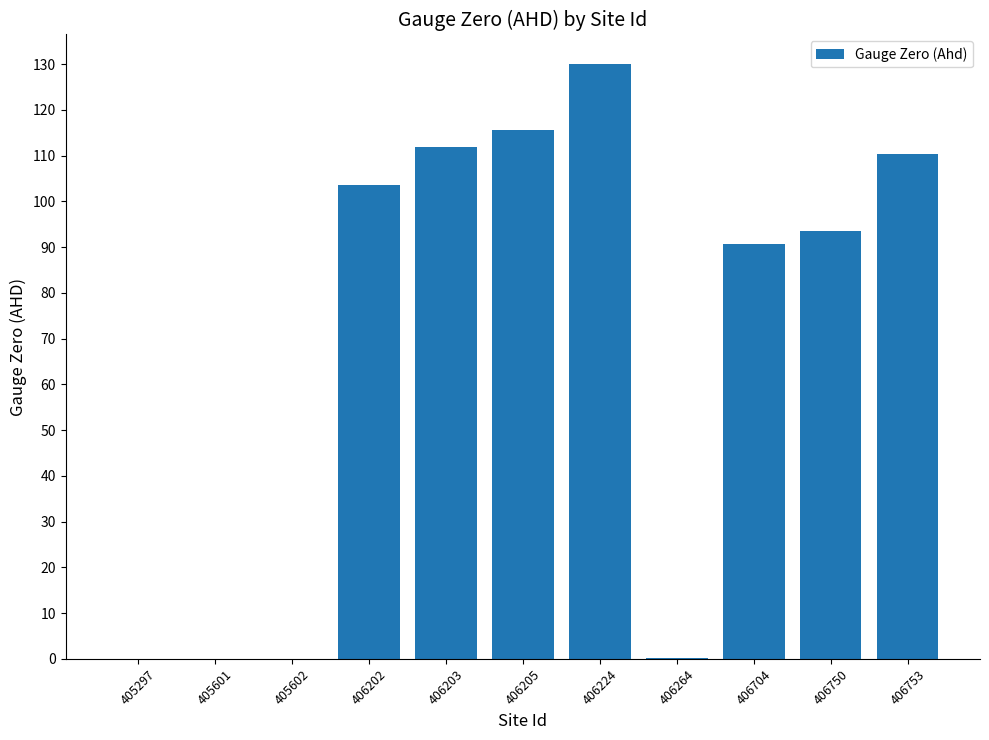

Which has a higher value, 406202 or 406264?

406202